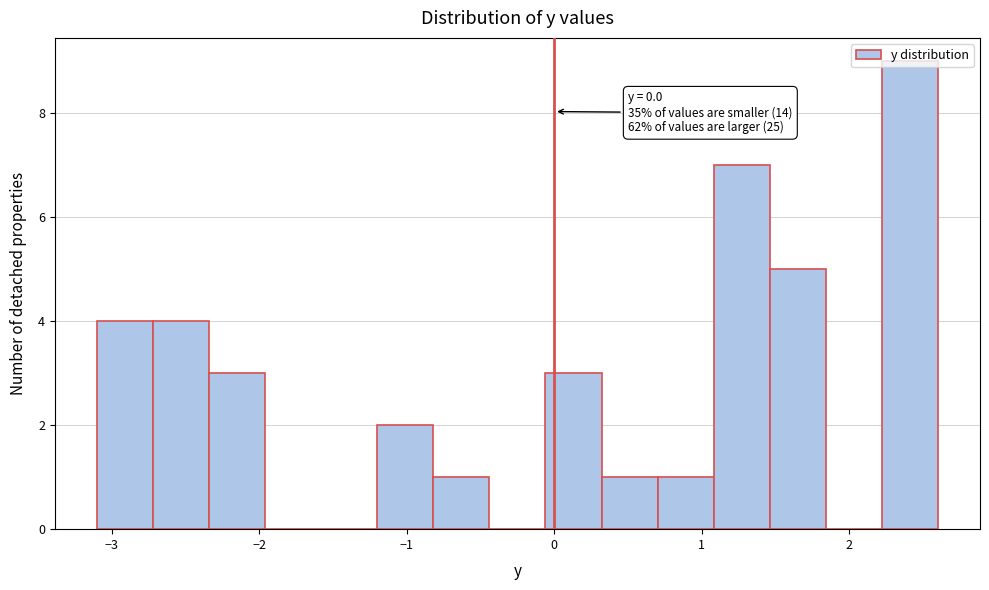

Read against the x-axis, roughly where is the centre of the tallest bar?

2.4